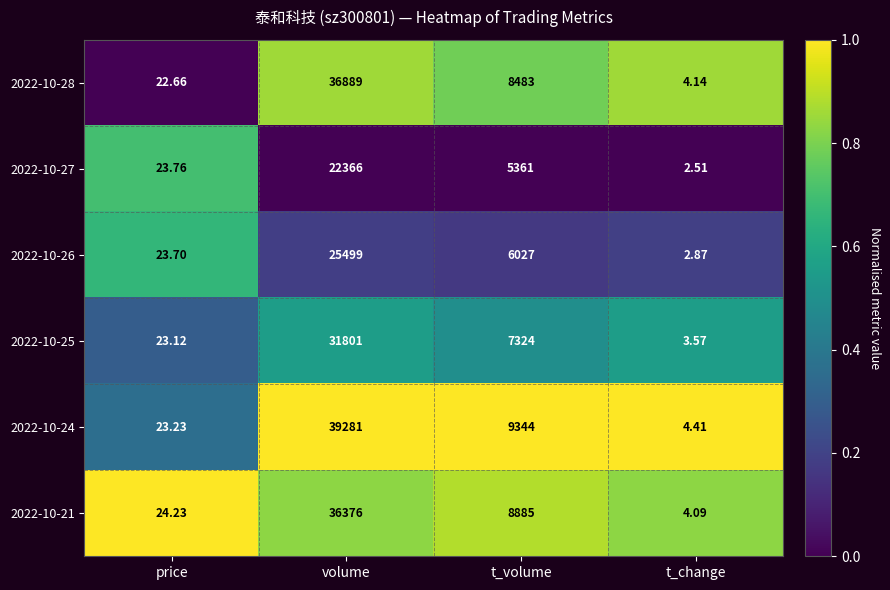

At which label is 2022-10-25 closest to 15902?

t_volume